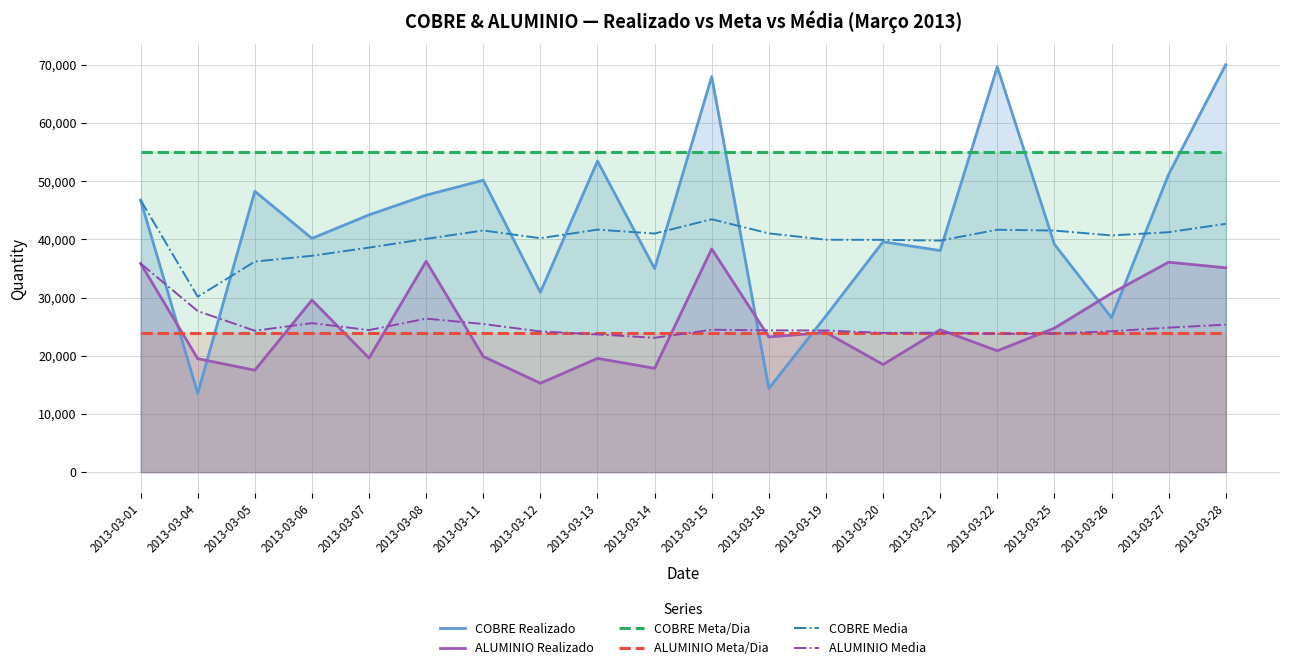

How many interior local peaks does the ALUMINIO Realizado series have?

7